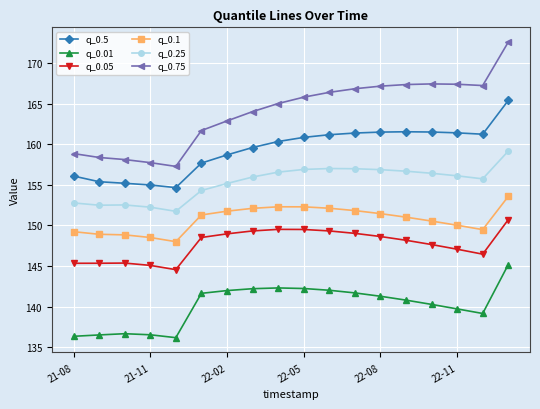

In q_0.5, how many points are higher than both neighbors (excluding endpoints)?

1